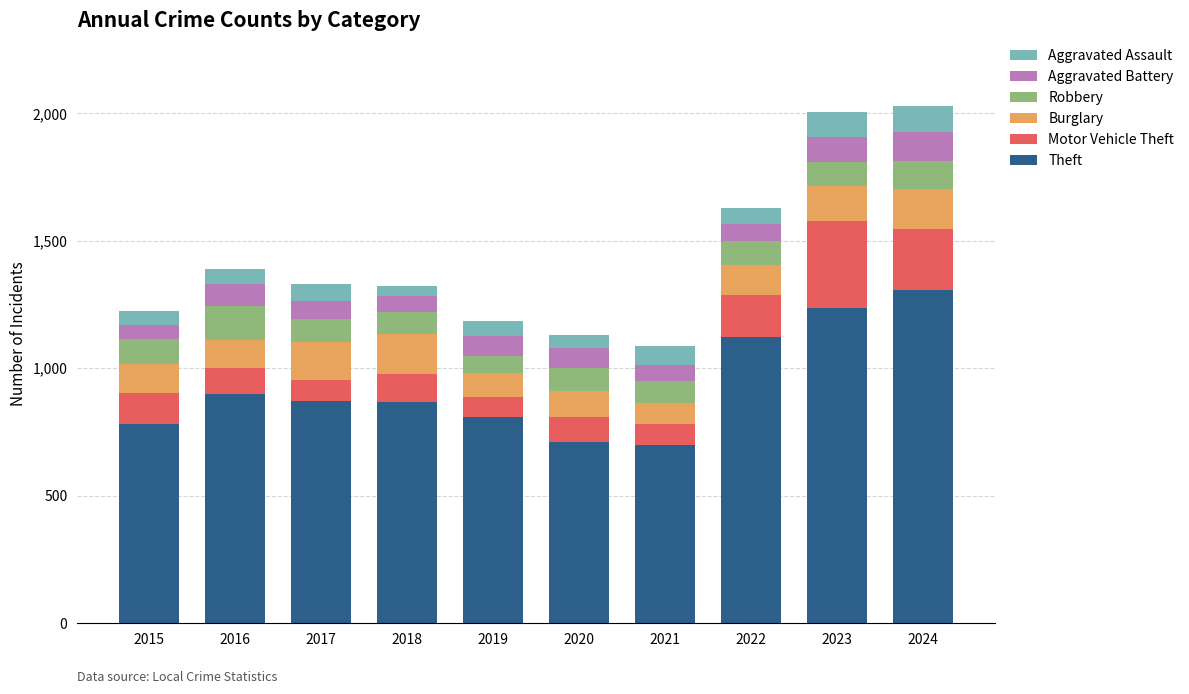

What is the total value across all series at 2017?

1331